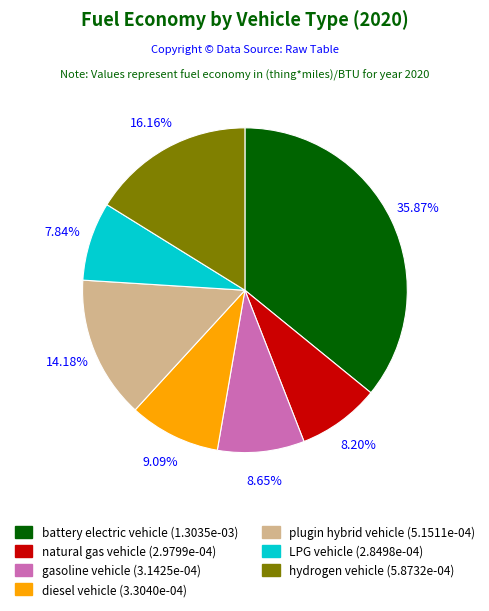

To the nearest percent, what is the combined percentage of LPG vehicle and diesel vehicle?

17%